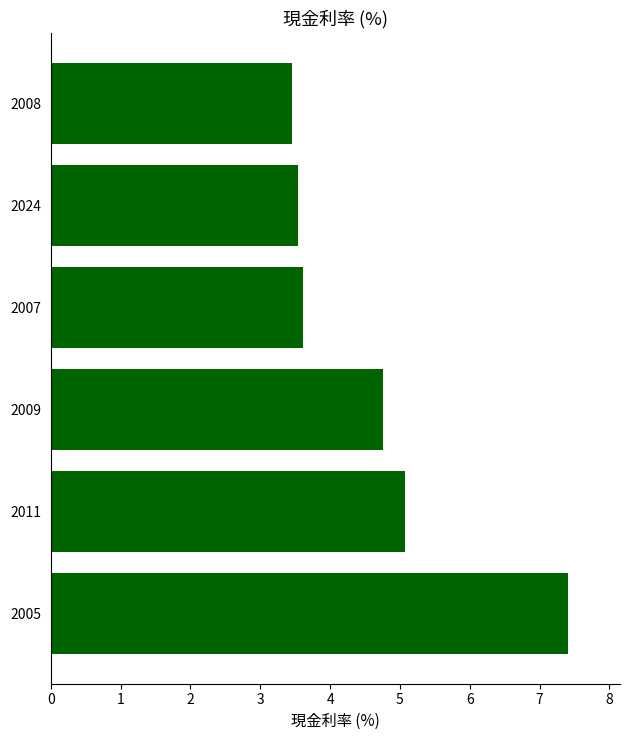

At which label is the value closest to 5?

2011